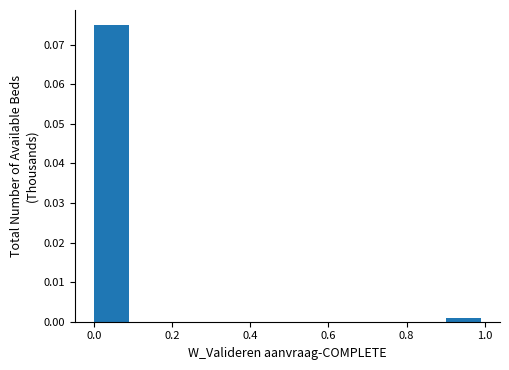

How tall is the bar that spans 0.9 to 1.0 on the x-axis? The values are not printed on the chart, so give them approximately, as read against the axis.

0.001